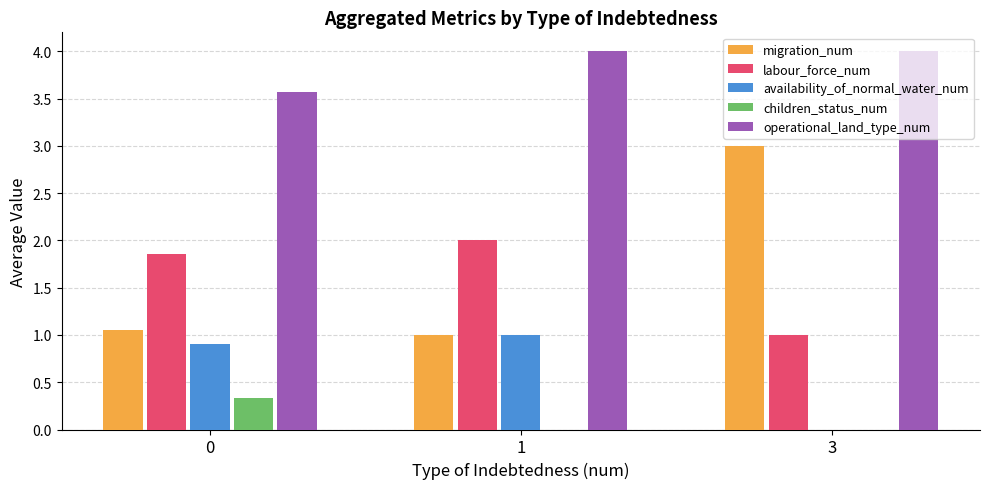

Which series has the largest total across all categories?

operational_land_type_num